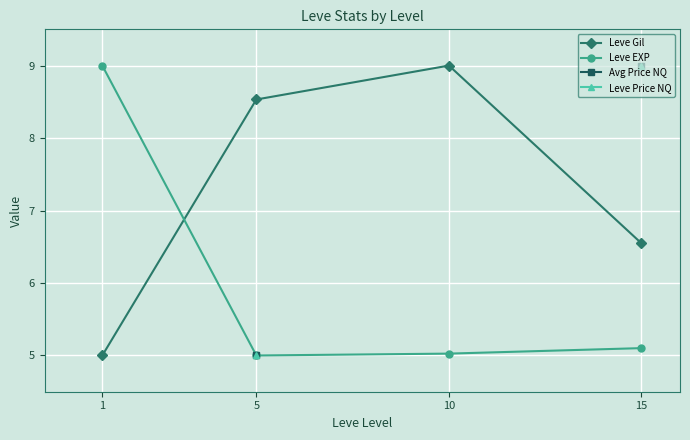

What is the sum of the Leve EXP values at 15 and 5?

10.1